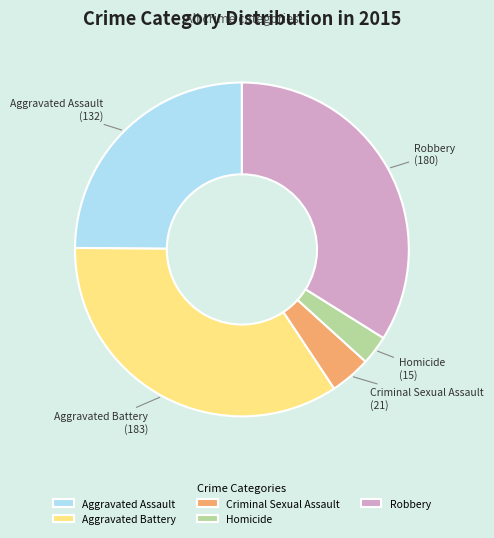

Do Aggravated Assault and Criminal Sexual Assault together represent more than half of the pie?

No